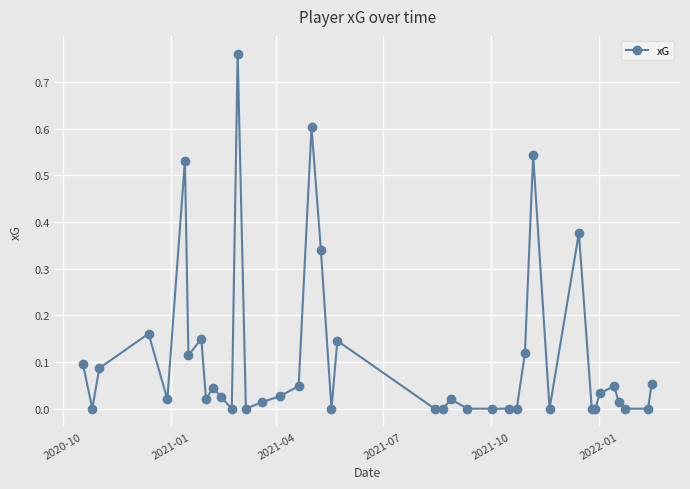

Count the number of data series in this chart.

1